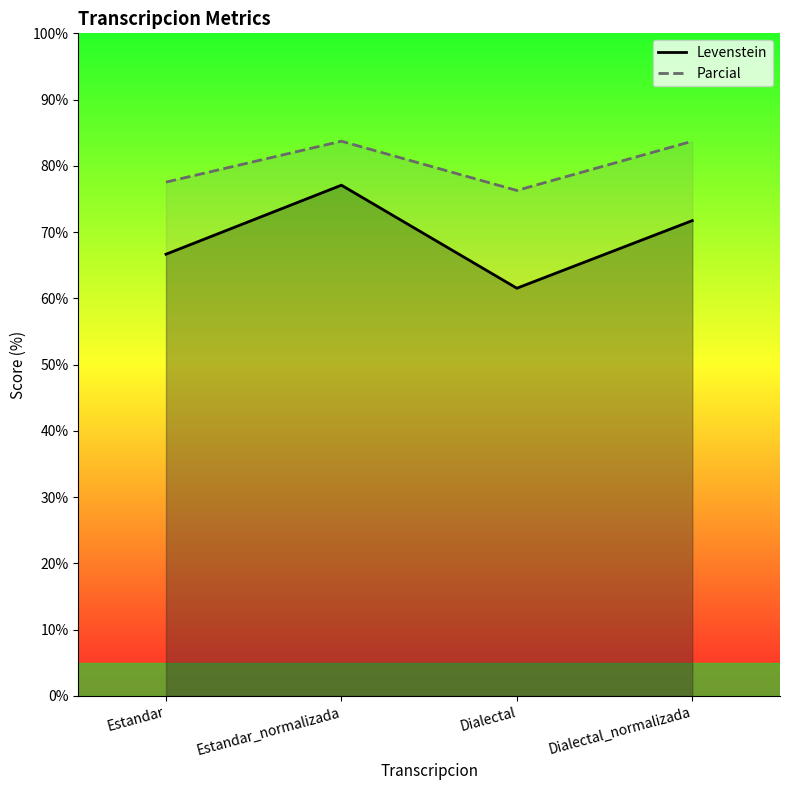

Which category has the lowest value in the Parcial series?

Dialectal